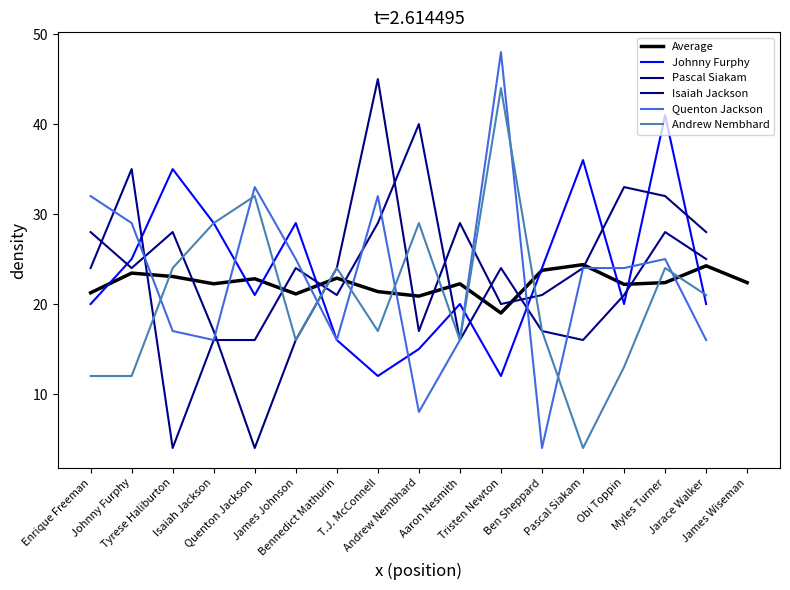

Rank the series at James Johnson from highest to lowest value.

Johnny Furphy, Quenton Jackson, Isaiah Jackson, Average, Pascal Siakam, Andrew Nembhard